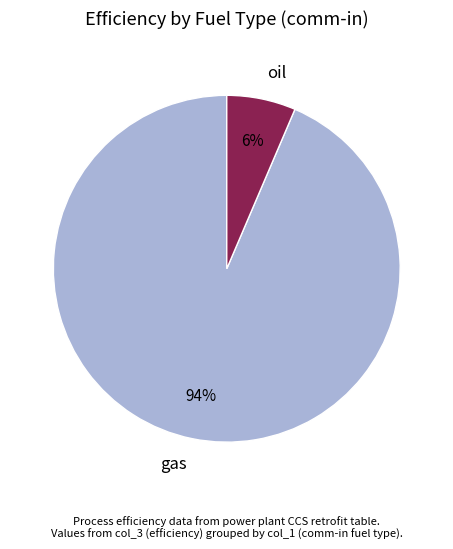

What percentage is the gas slice, to the nearest percent?

94%